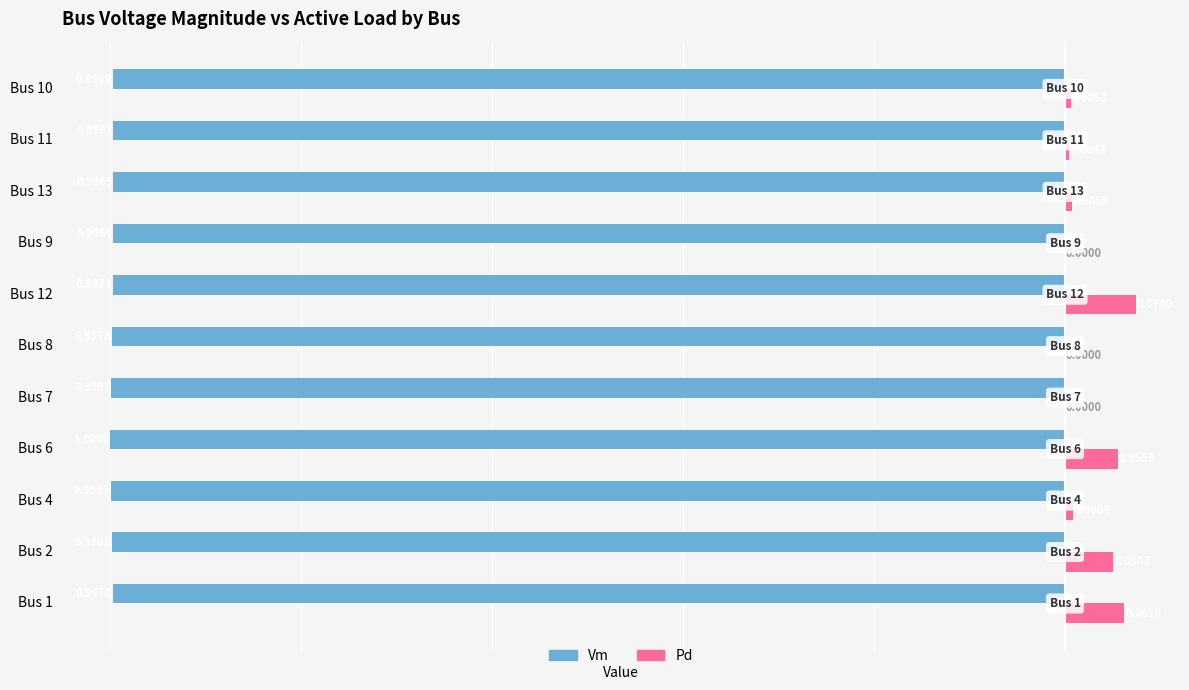

Count the number of categories in the chart.

11